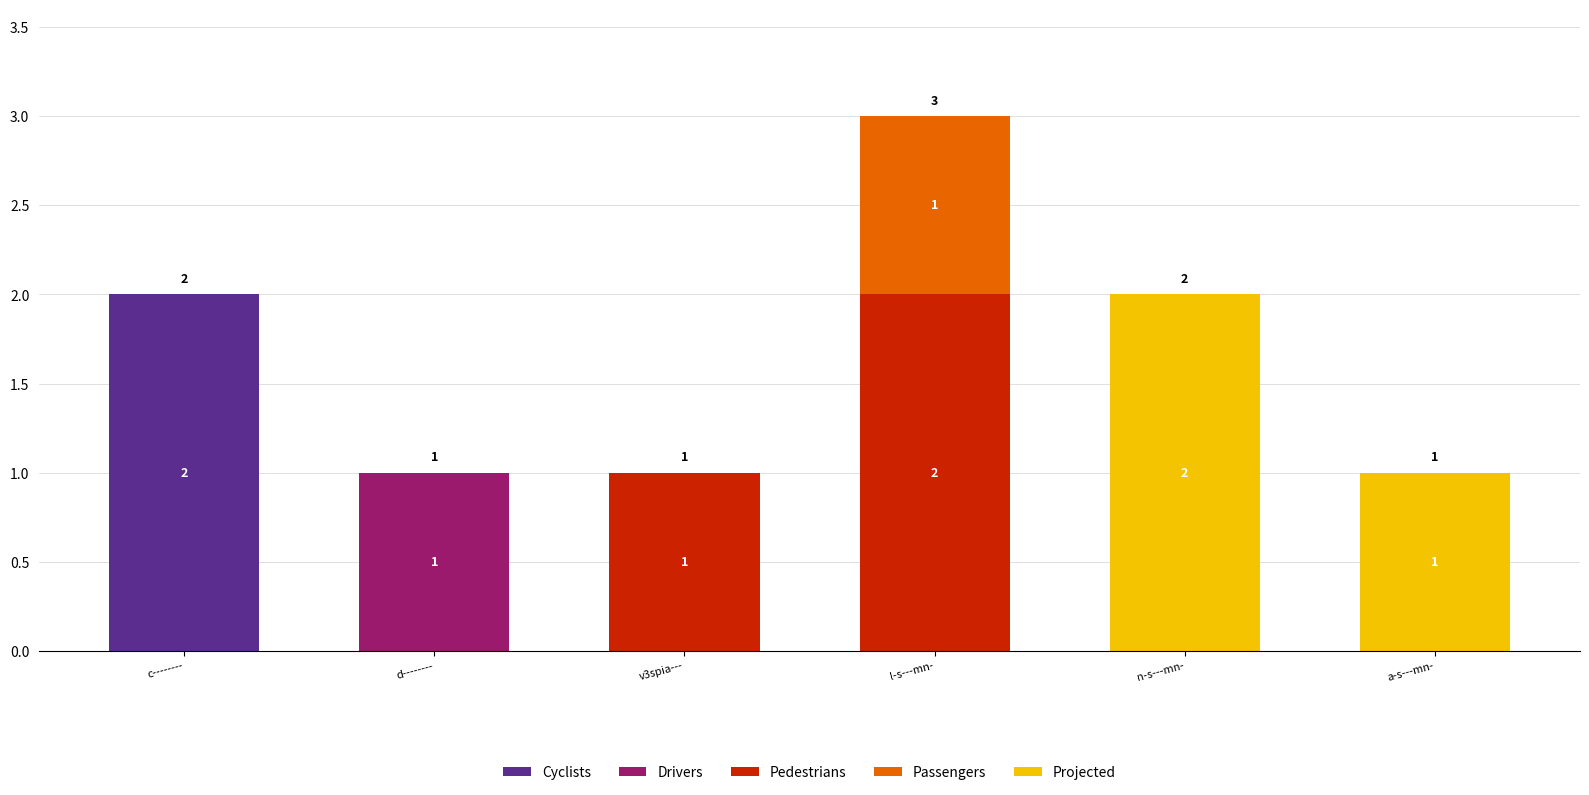

At which category is the sum across all series the highest?

l-s---mn-